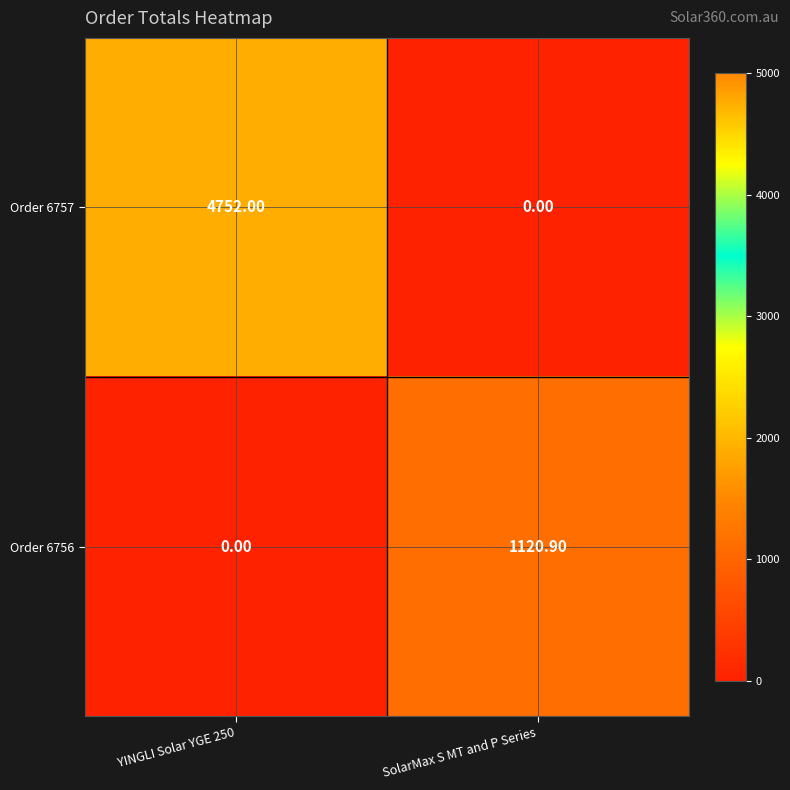

At which category is the sum across all series the highest?

YINGLI Solar YGE 250